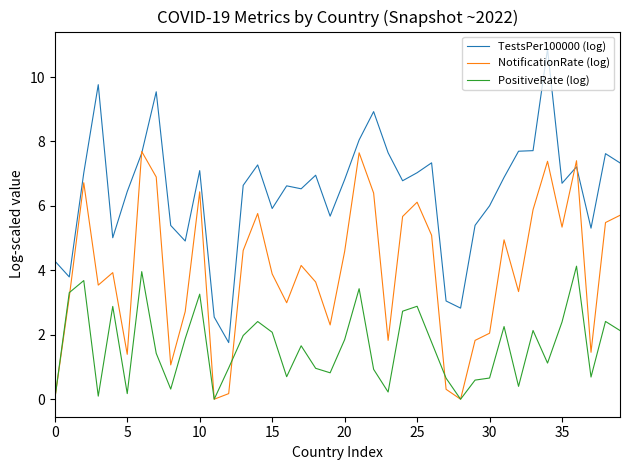

Which series has the largest total across all categories?

TestsPer100000 (log)